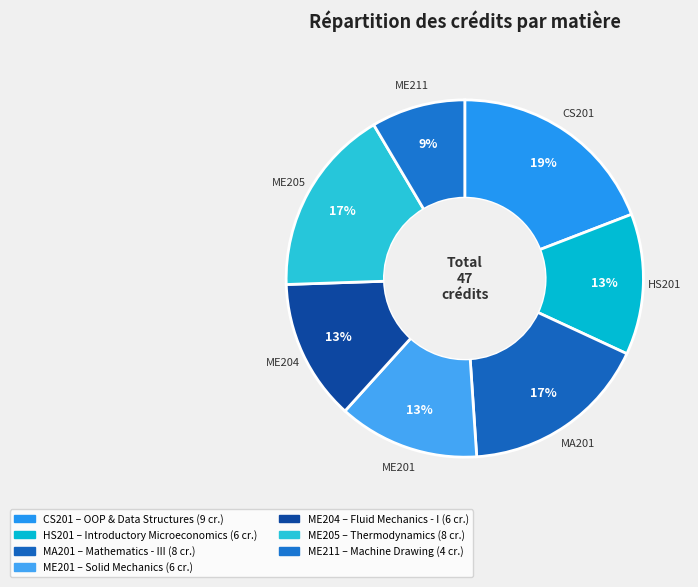

To the nearest percent, what is the combined percentage of ME205 and ME211?

26%